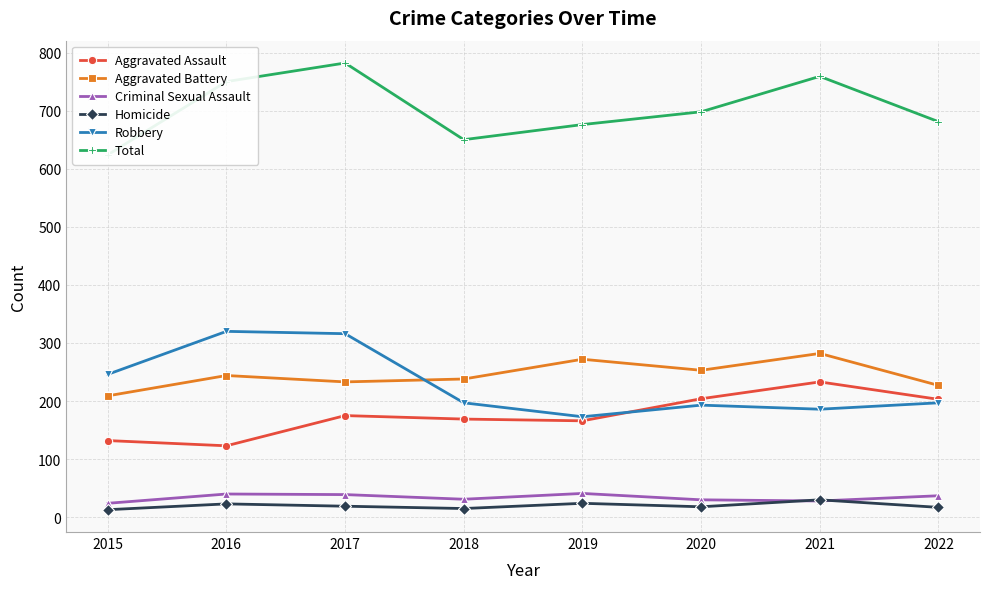

How many data points in Homicide are above 19?

3